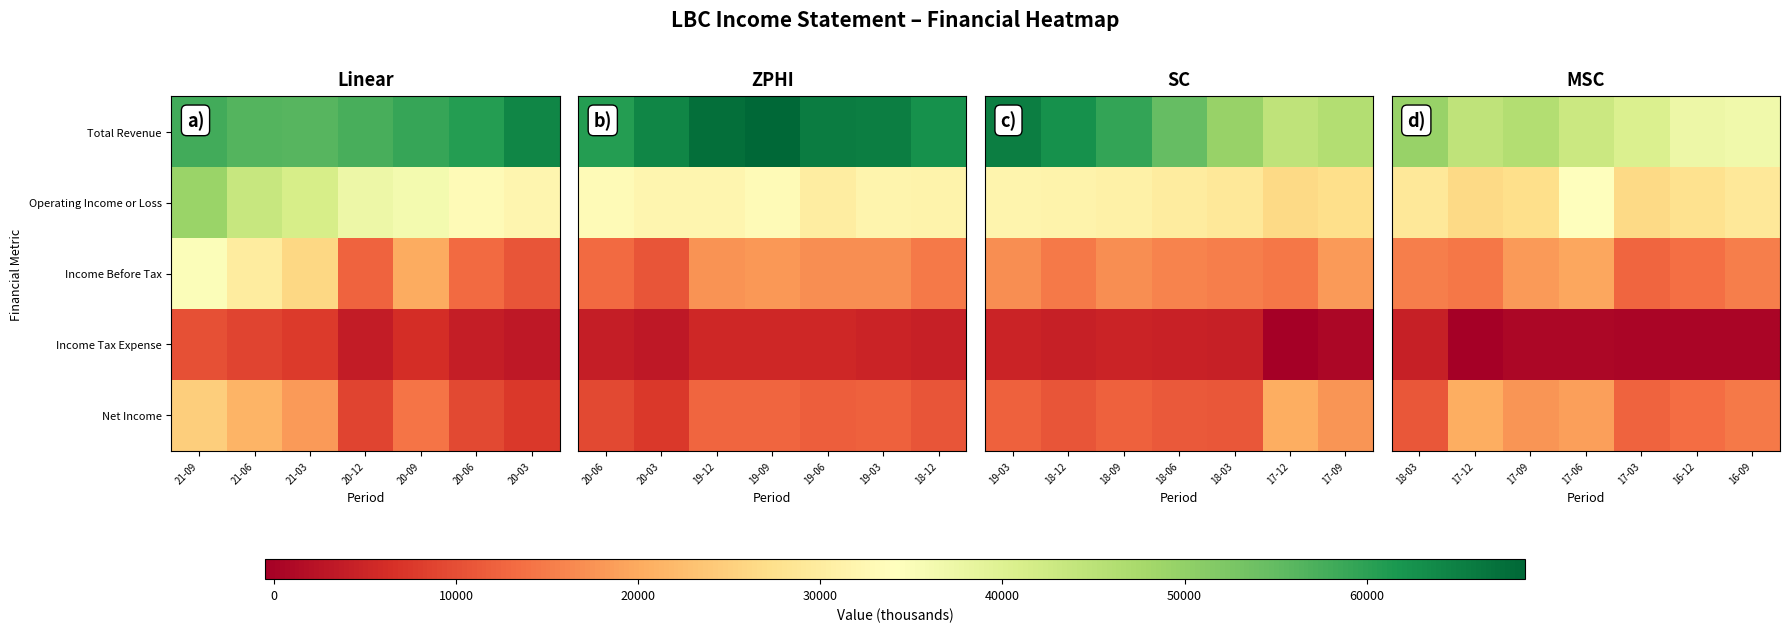

Where does the Total Revenue series first go above 43000?

18-03